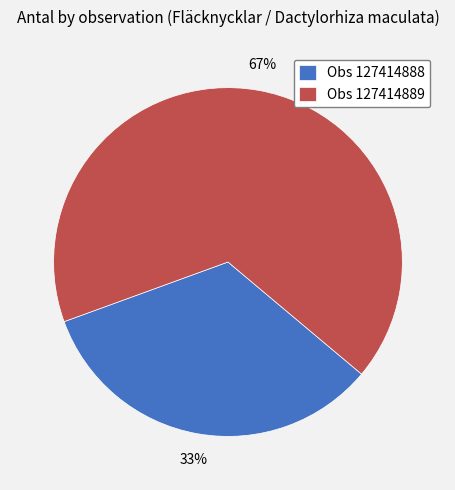

Is the sum of Obs 127414889 and Obs 127414888 greater than half?

Yes